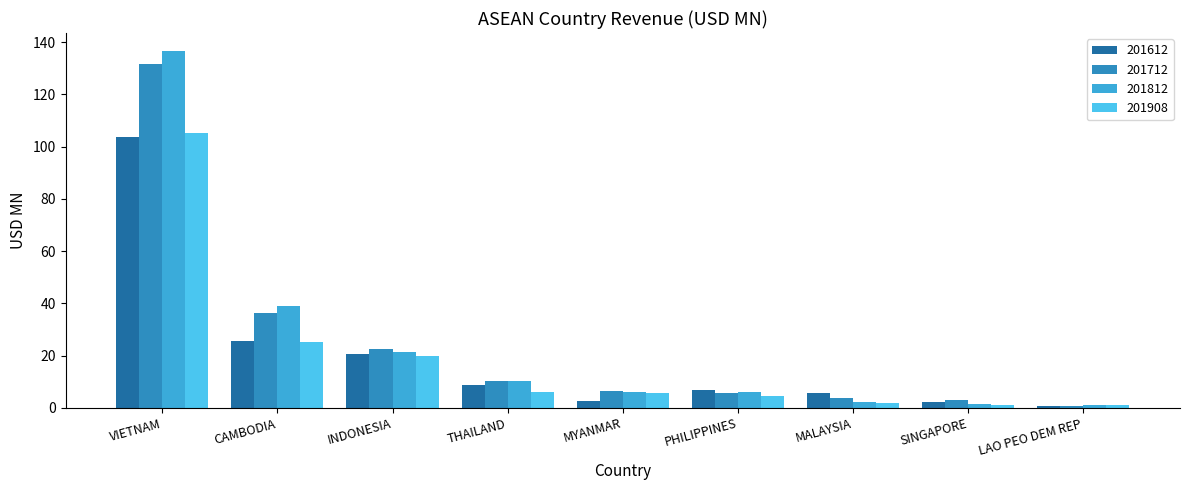

What is the label of the 3rd bar from the left?

INDONESIA